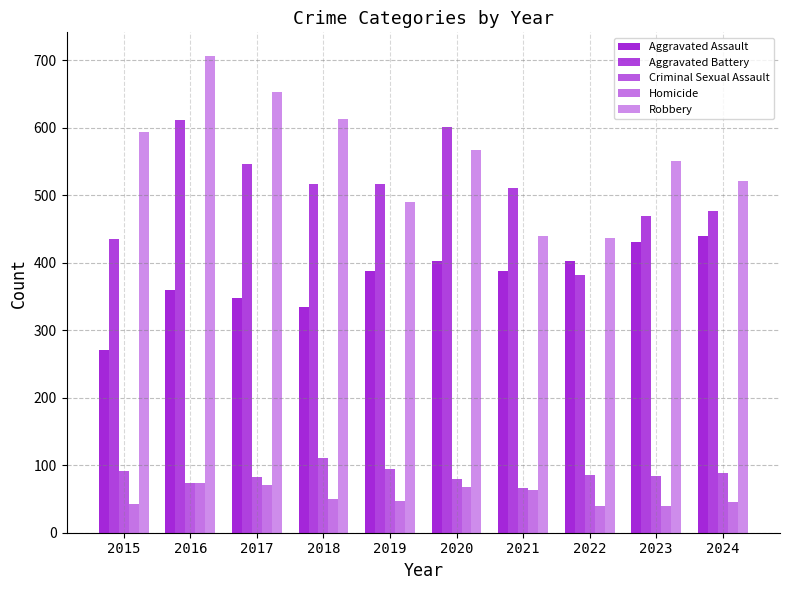

Is it true that Aggravated Assault equals 402 at 2022?

True